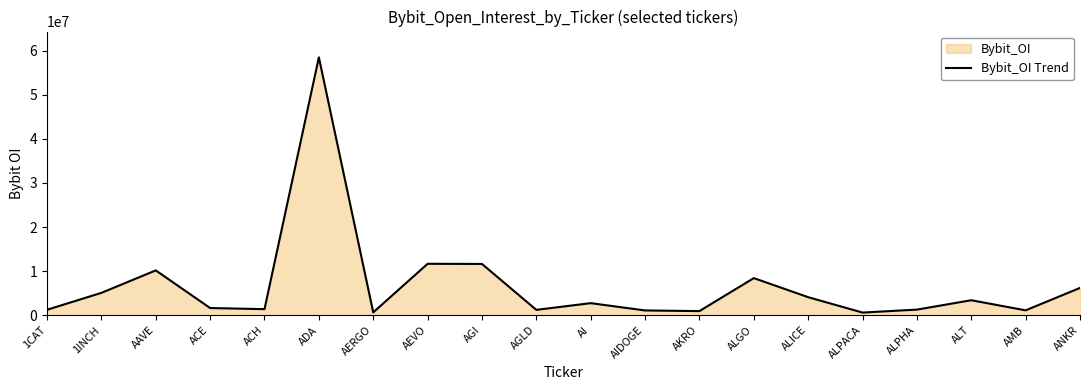

What is the value of the 3rd point from the left?

10161520